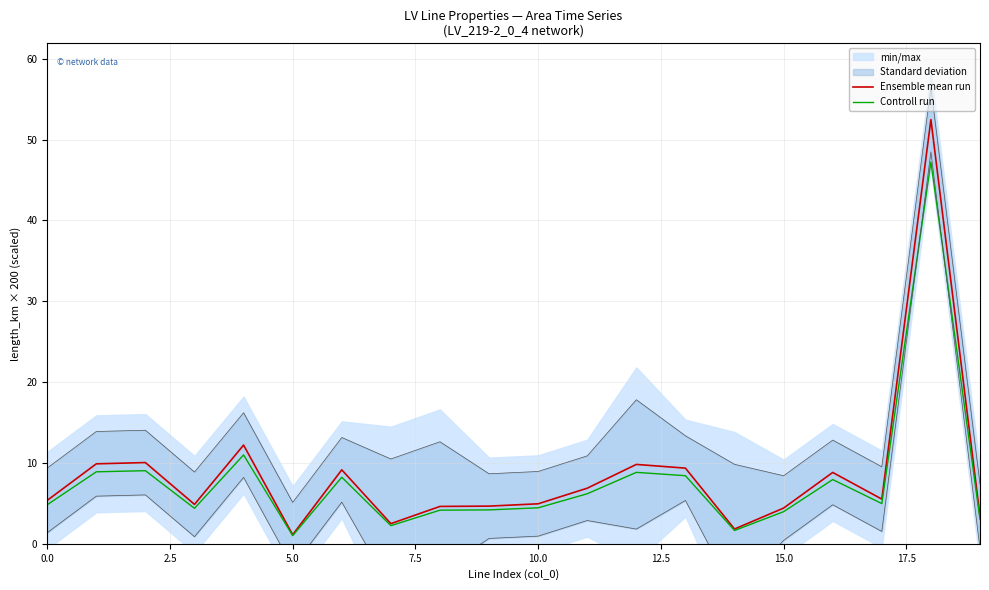

The Ensemble mean run series shows 2.3 at 15.0. True or false?

False